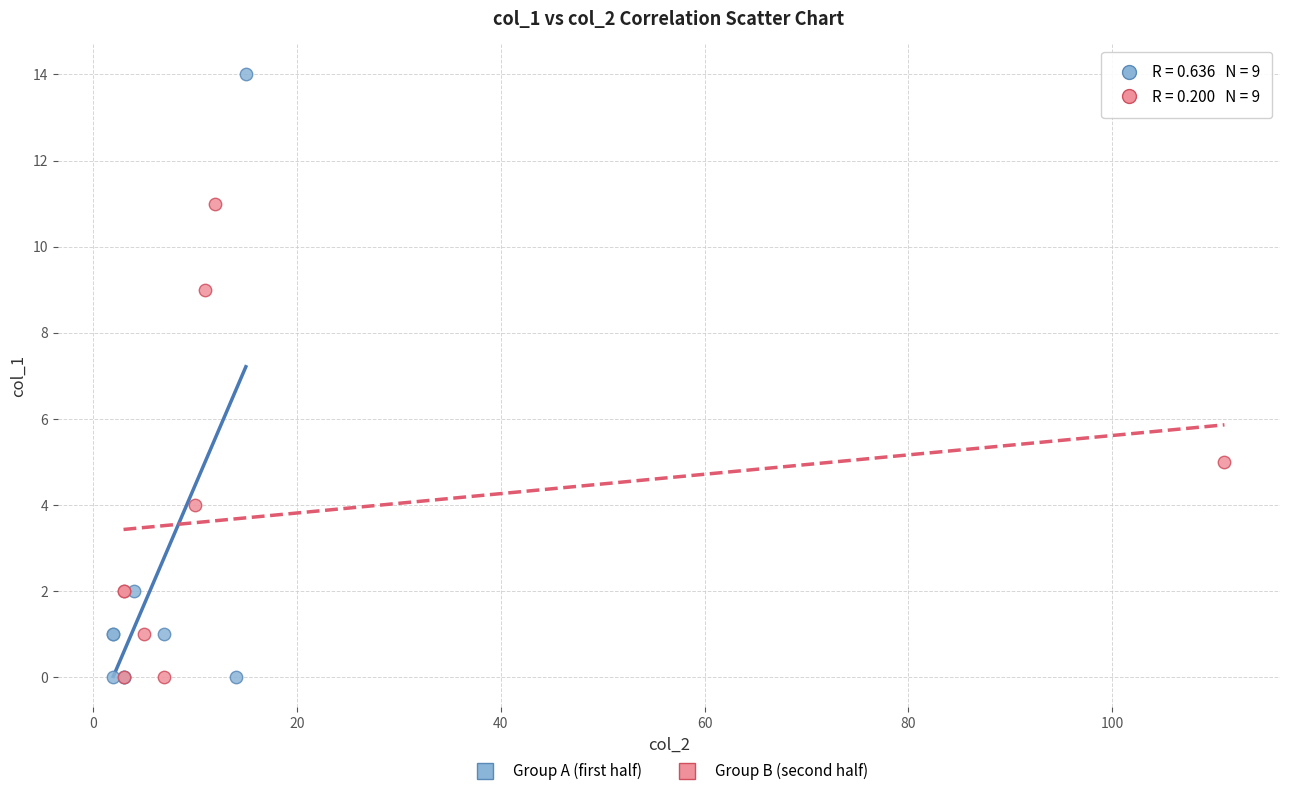

Which series contains the highest Y value?

Group A (first half)